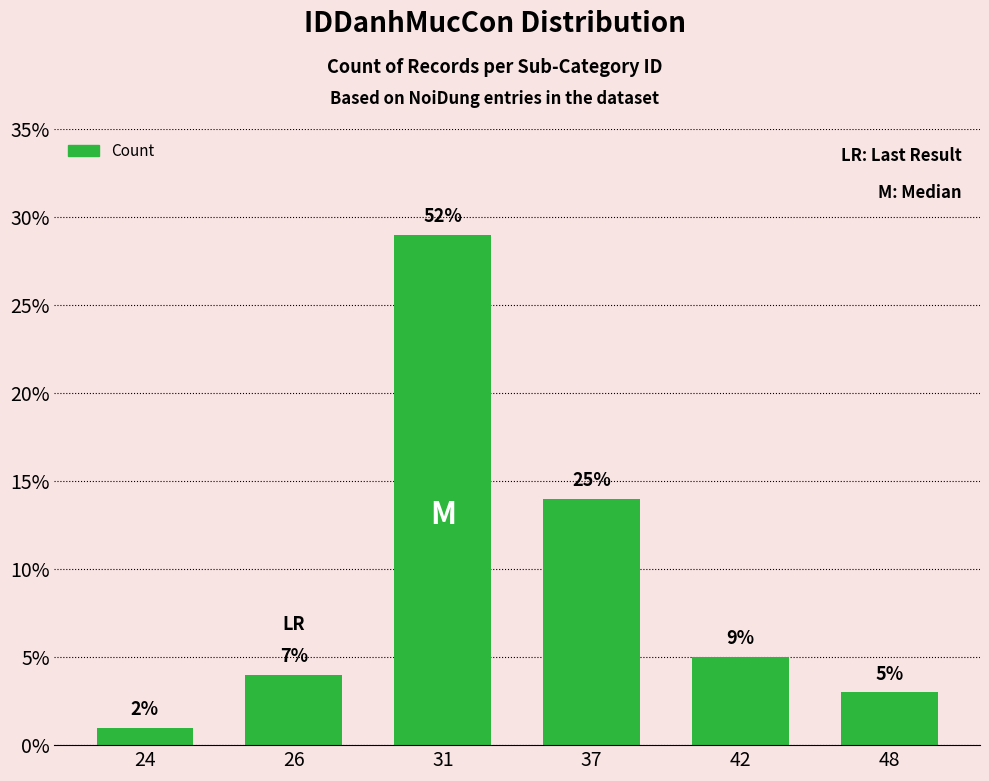

What is the sum of all values?

56